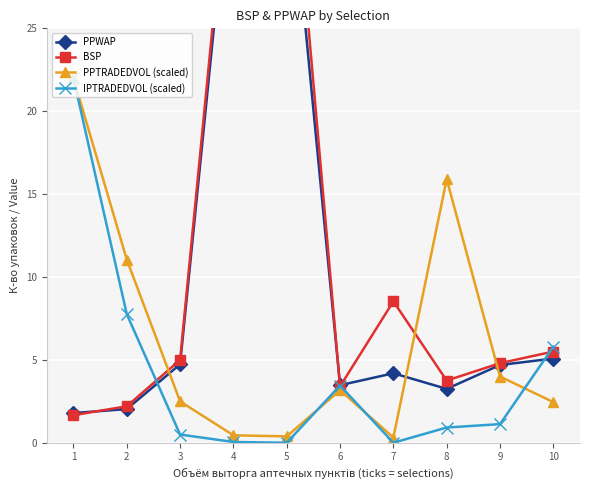

What is the difference between the maximum and minimum values in the IPTRADEDVOL (scaled) series?

22.0